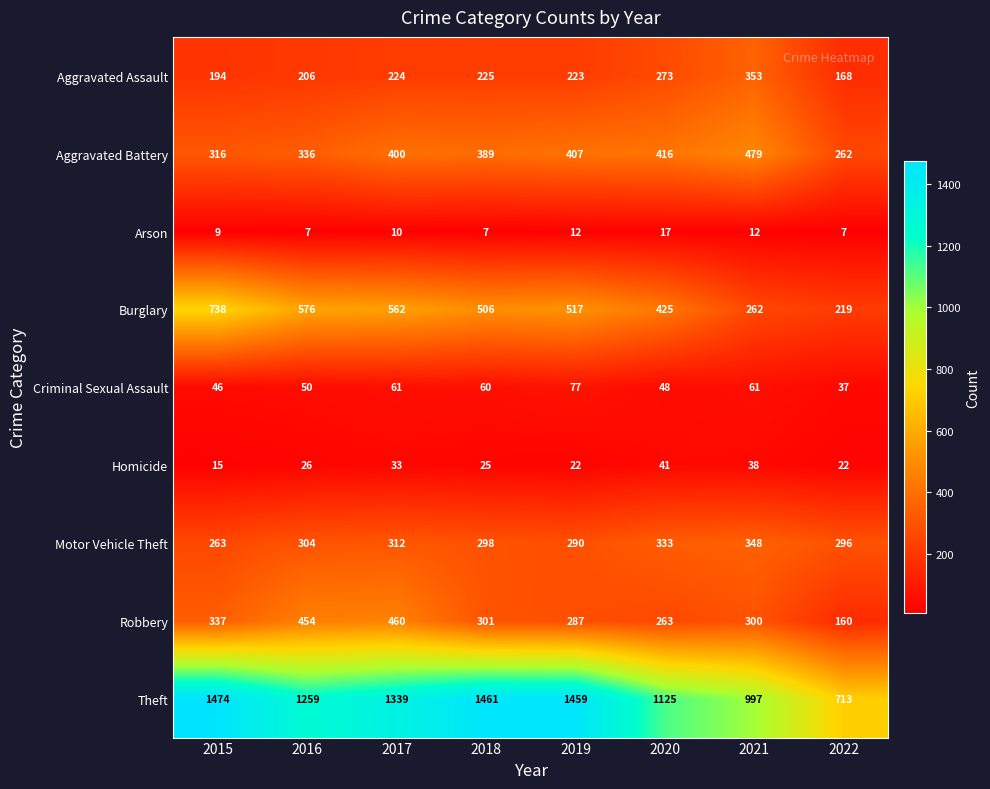

Where is Homicide nearest to the value 28?

2016